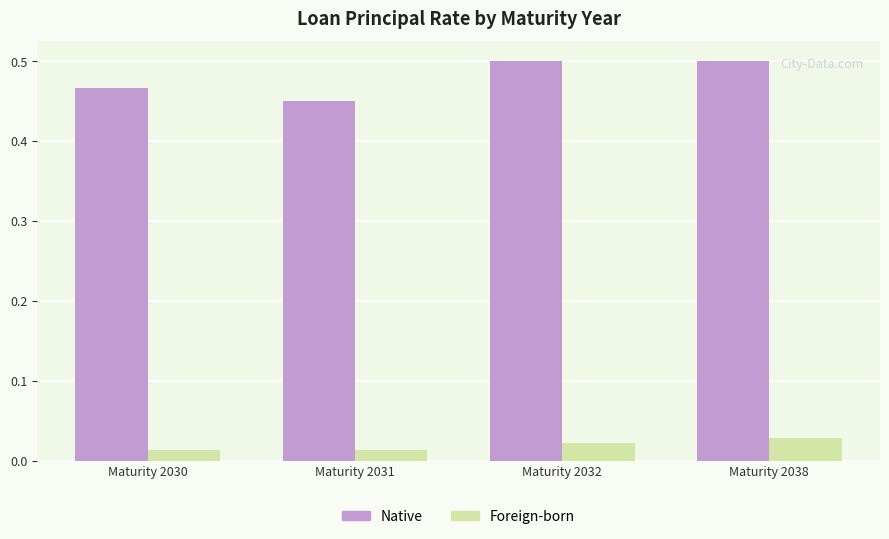

True or false: Native has a value of 0.2 at Maturity 2032.

False